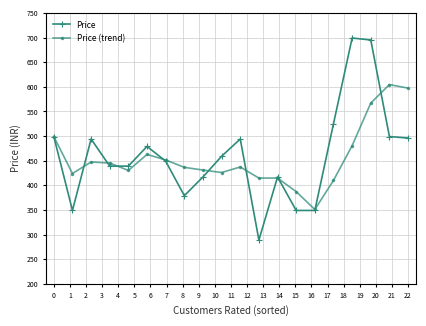

What are all the series names shown in the legend?

Price, Price (trend)